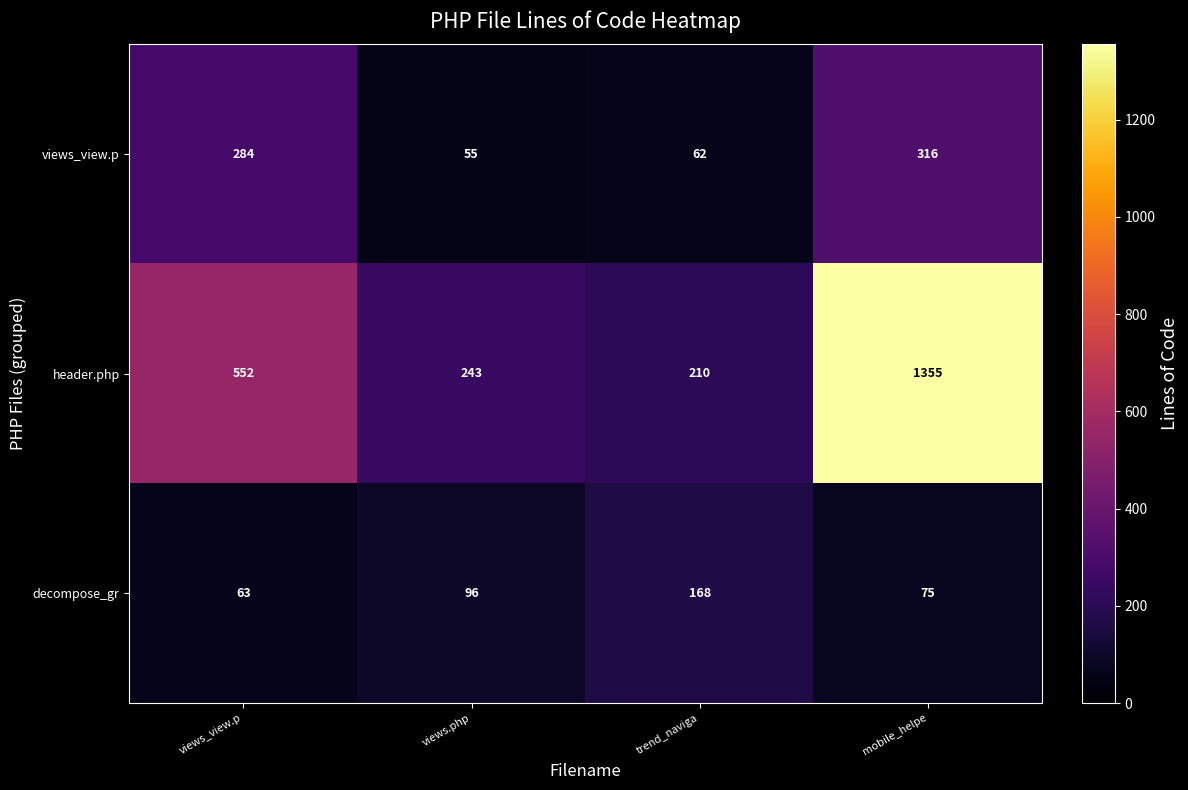

How many data points does each series have?

4